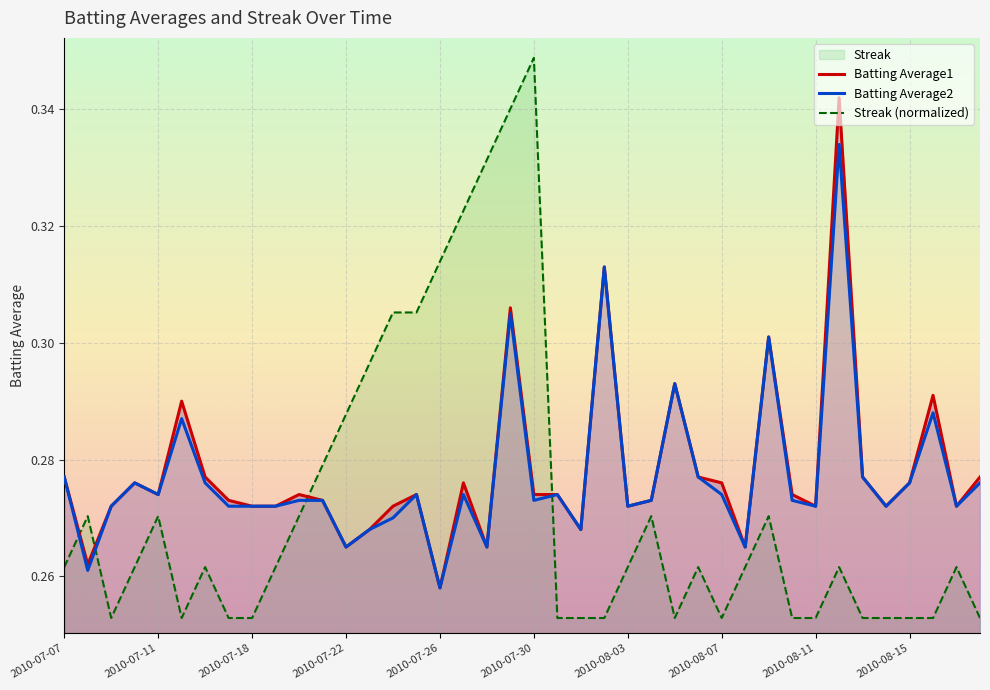

How many data points does each series have?

40